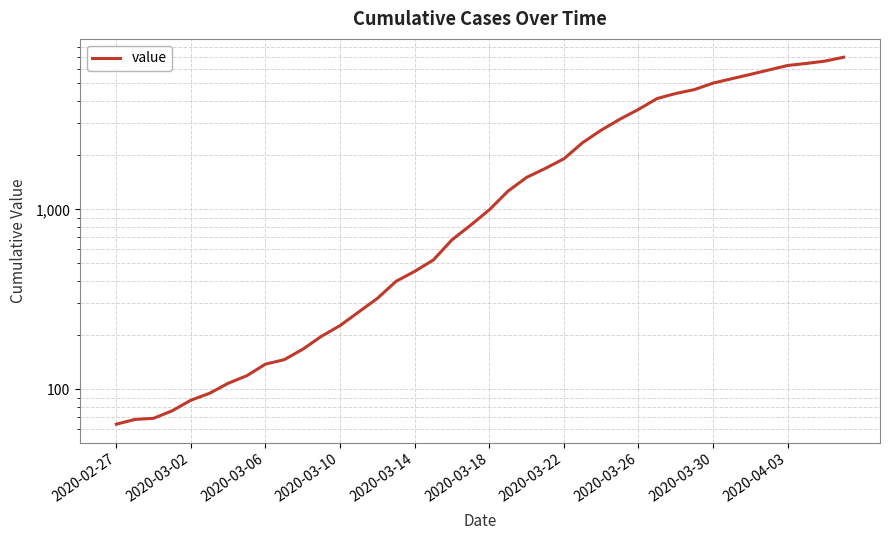

Where is the data nearest to the value 3529?

2020-03-26